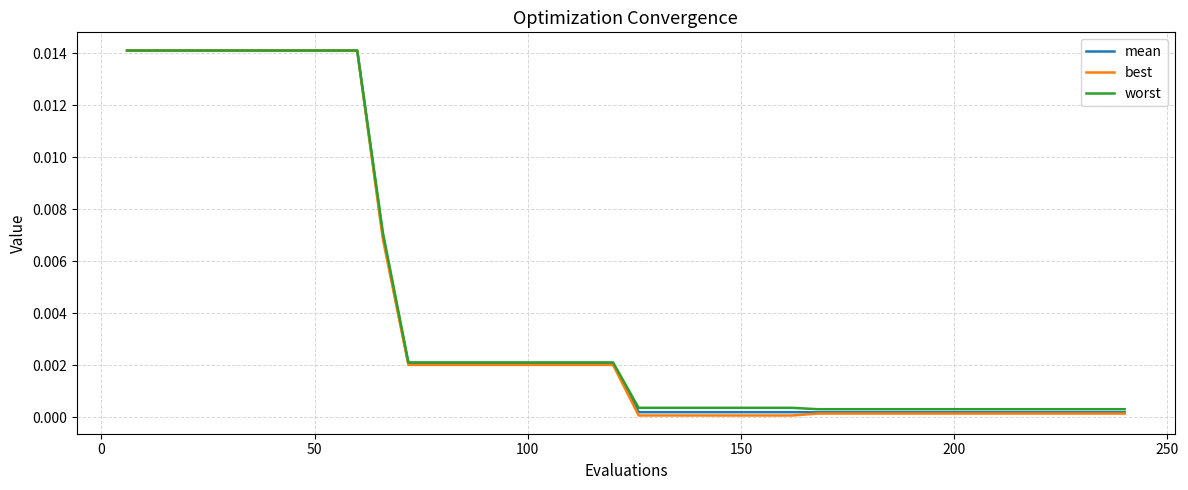

Which series has the widest spread of values?

best